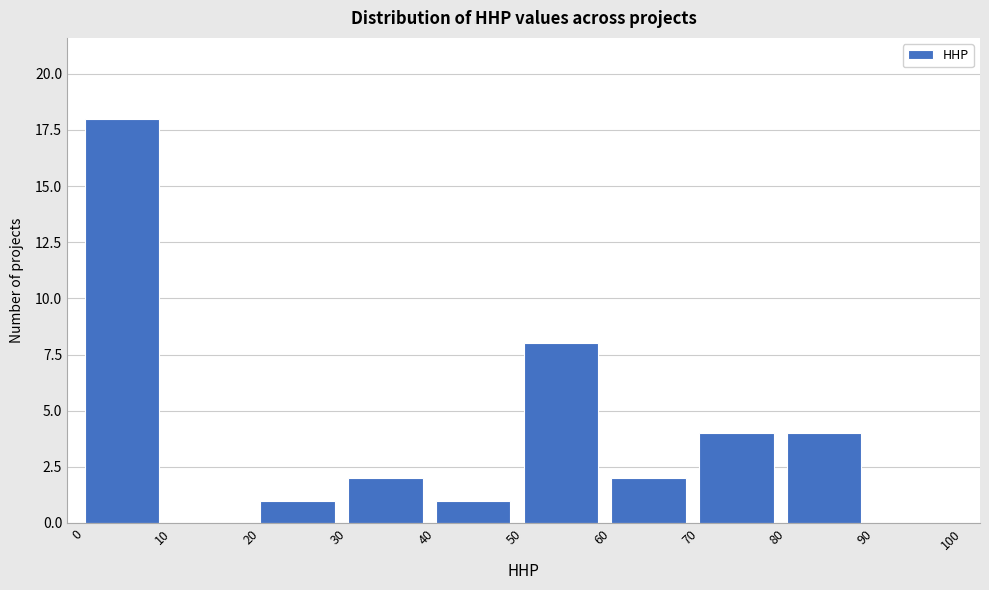

Reading left to right, transcribe this chart: for each bar, give the range it covers on the x-axis and its height. The values are not printed on the chart, so give them approximately, as read against the axis.

0 to 10: 18
10 to 20: 0
20 to 30: 1
30 to 40: 2
40 to 50: 1
50 to 60: 8
60 to 70: 2
70 to 80: 4
80 to 90: 4
90 to 100: 0